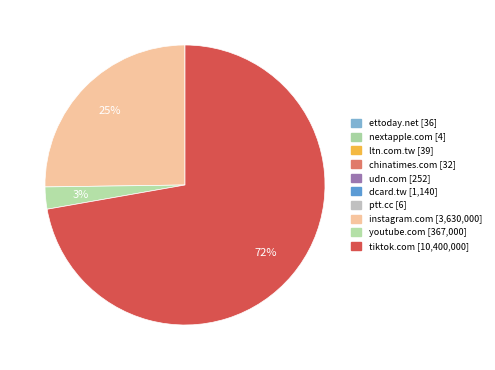

Which has a higher value, youtube.com or ptt.cc?

youtube.com